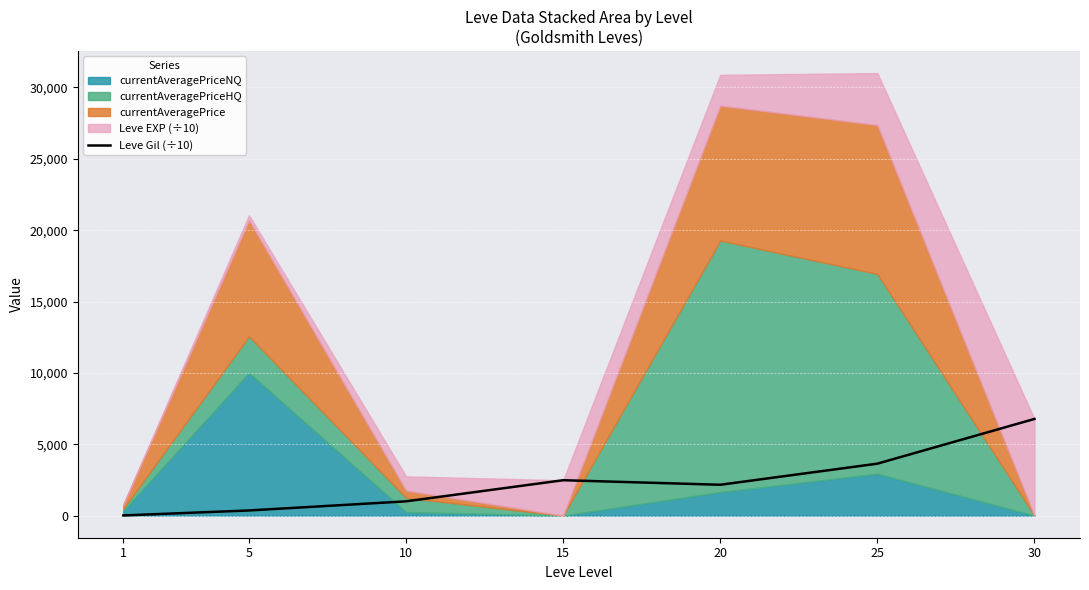

Does the chart display data point markers on the line(s)?

No